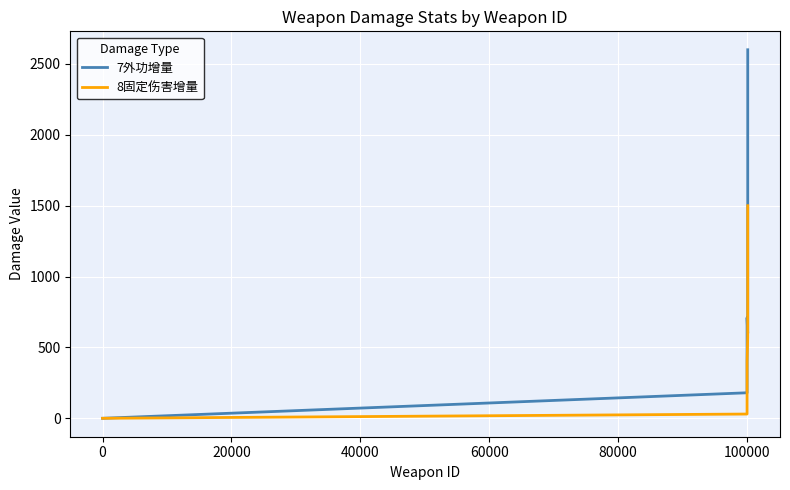

Which series has the largest range (max minus min)?

7外功增量